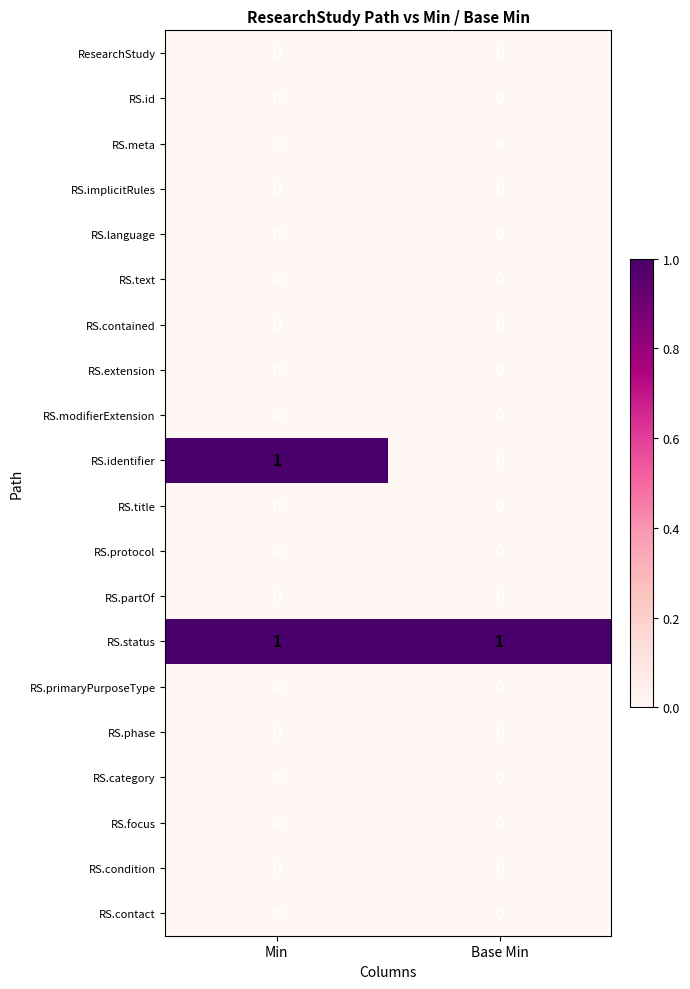

Which series has the largest total across all categories?

RS.status